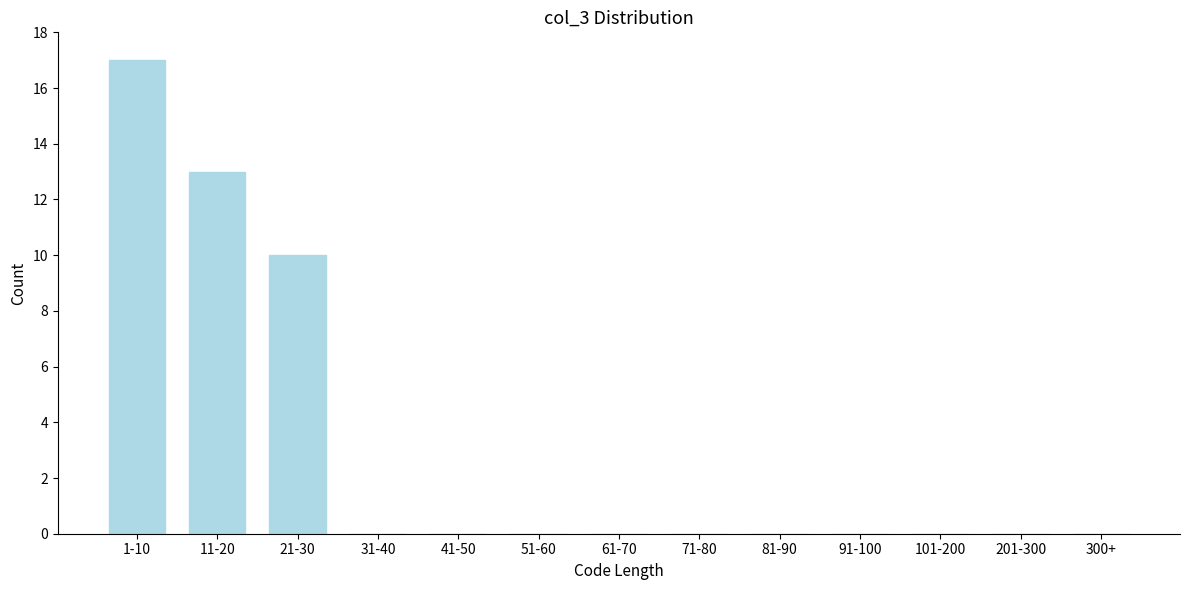

Reading left to right, extract all data points from this chart.

1-10=17	11-20=13	21-30=10	31-40=0	41-50=0	51-60=0	61-70=0	71-80=0	81-90=0	91-100=0	101-200=0	201-300=0	300+=0